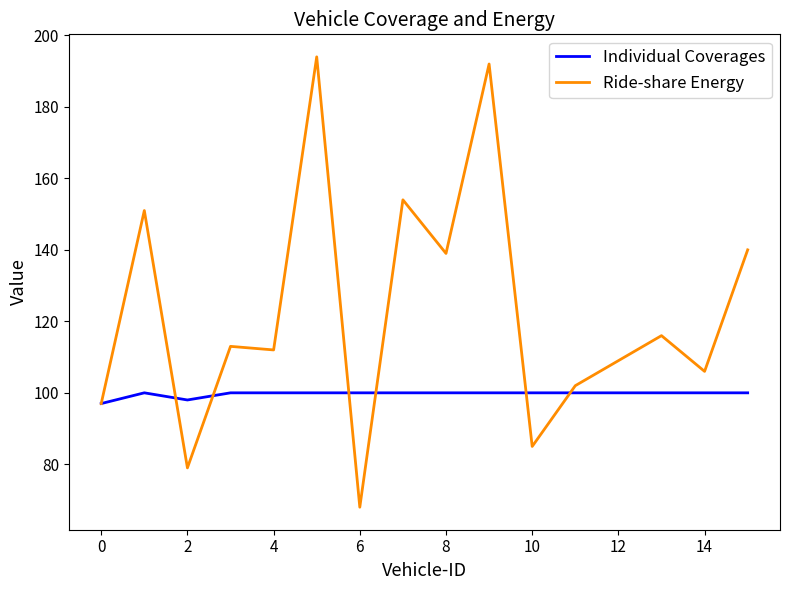

Reading left to right, transcribe all the data shown in this chart.

Individual Coverages: 97	100	98	100	100	100	100	100	100	100	100	100	100	100	100	100
Ride-share Energy: 97	151	79	113	112	194	68	154	139	192	85	102	109	116	106	140